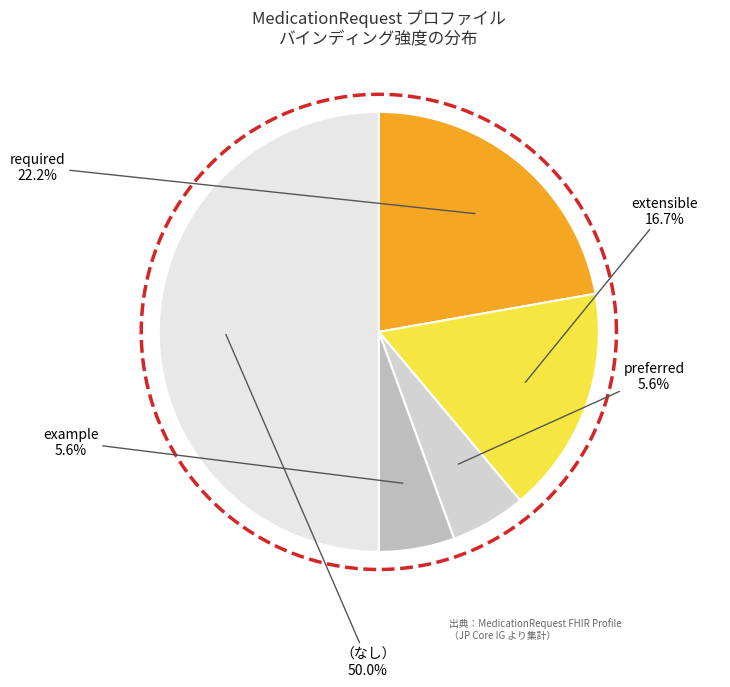

Does Min=0 account for over 50% of the chart?

No